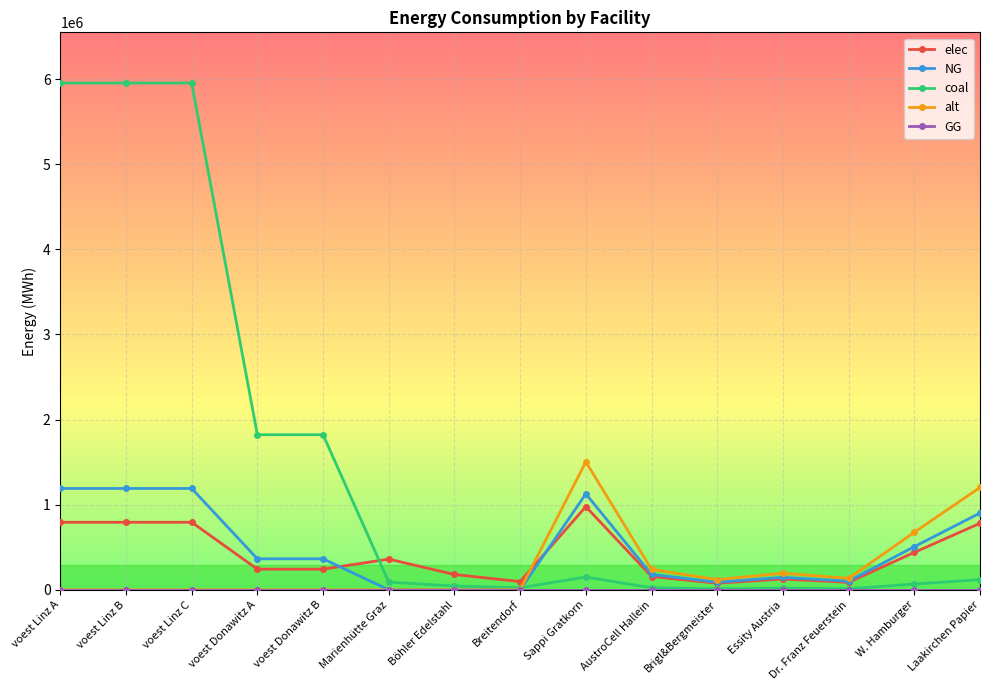

At how many categories does at least one series exceed 5360857?

3